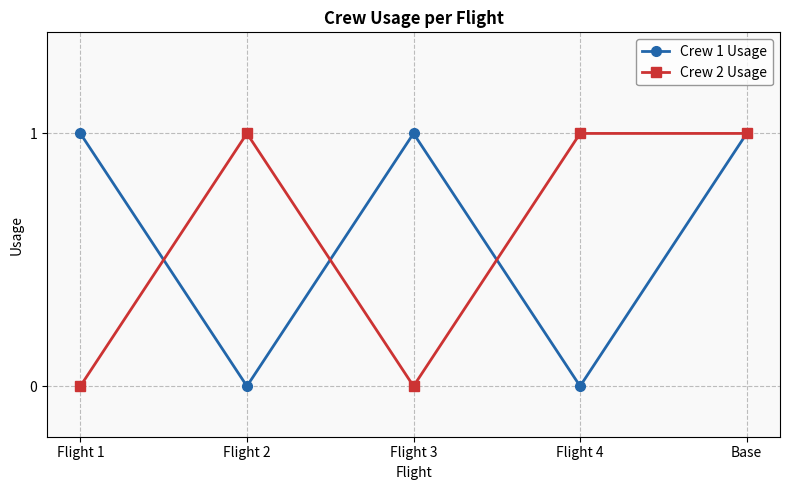

Which series changed the most between Flight 3 and Base?

Crew 2 Usage